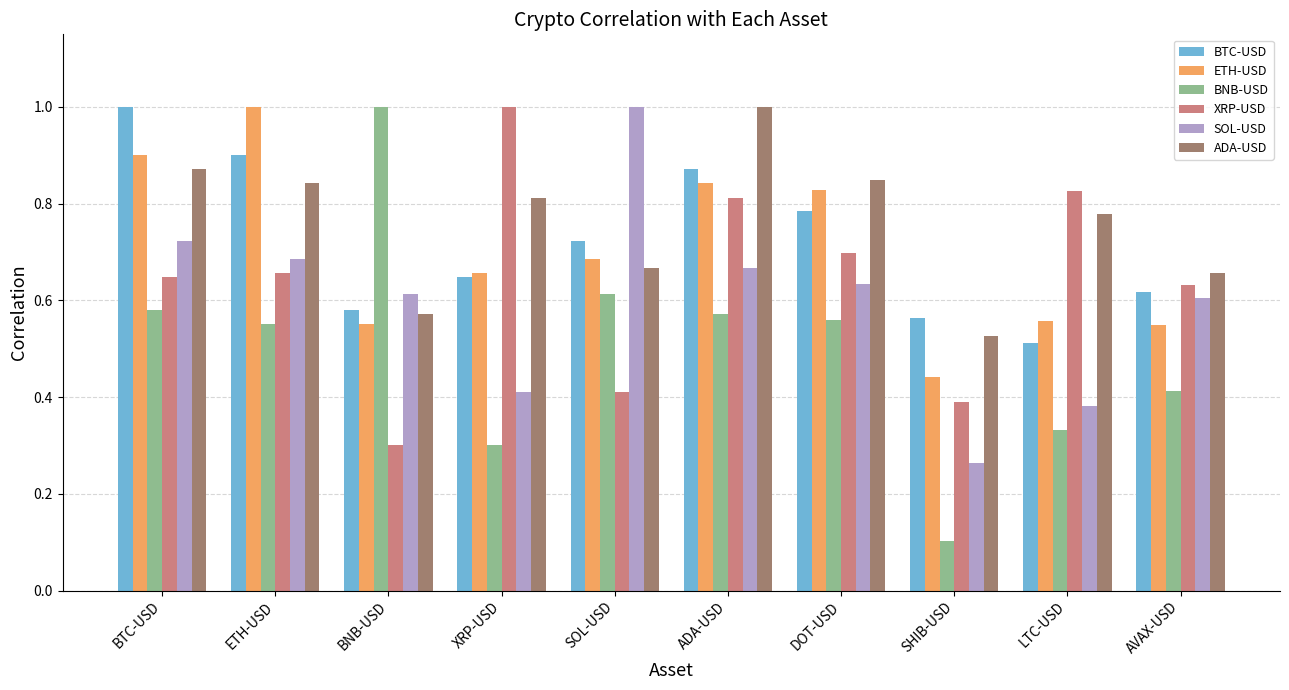

What position from the left is BNB-USD?

3